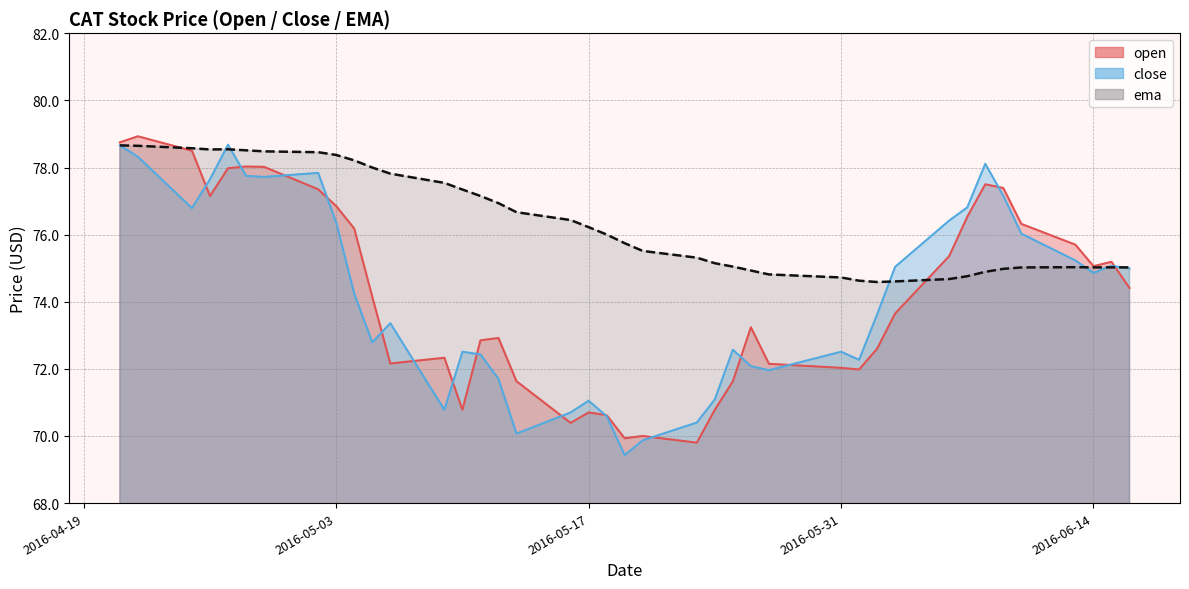

Which category has the highest value across all series?

2016-04-22